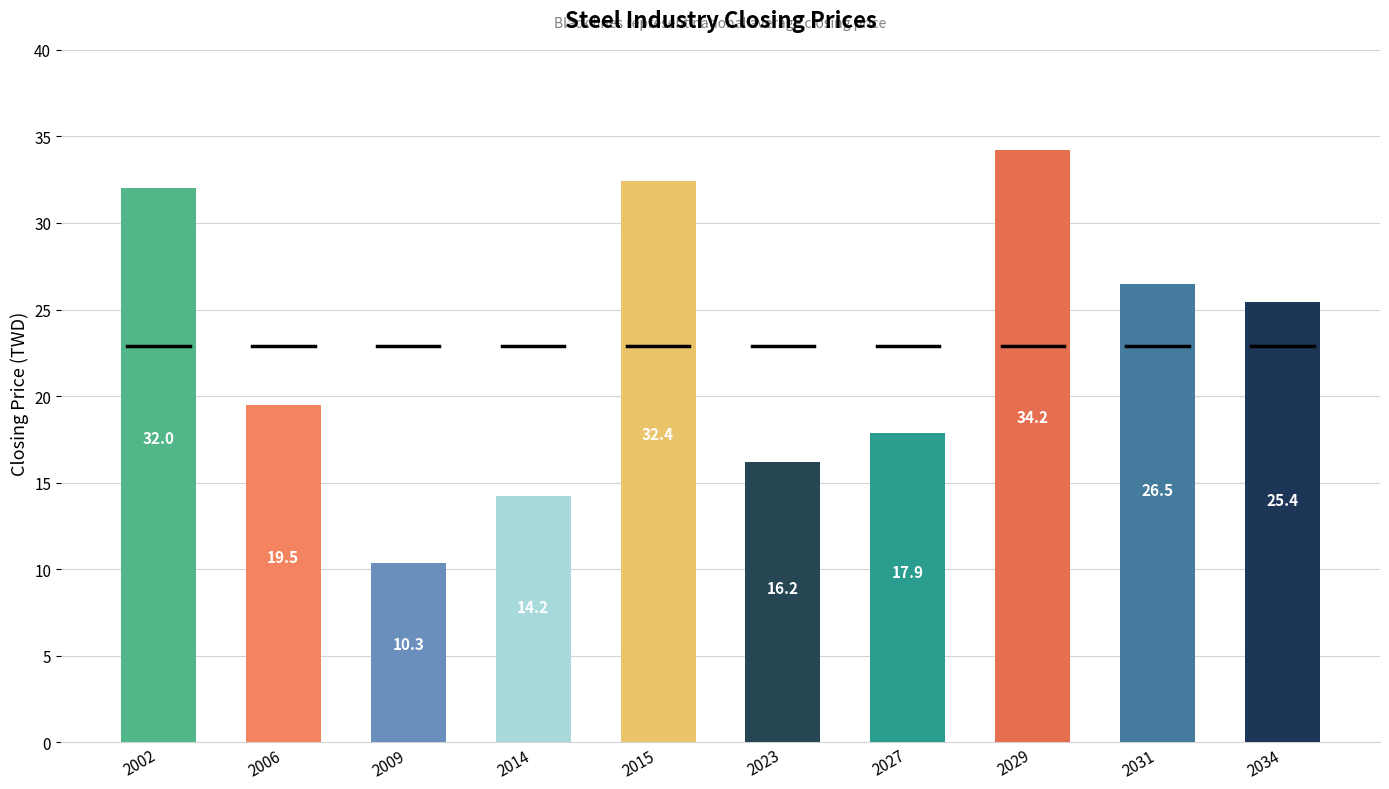

What is the value of the 2nd bar from the left?

19.5